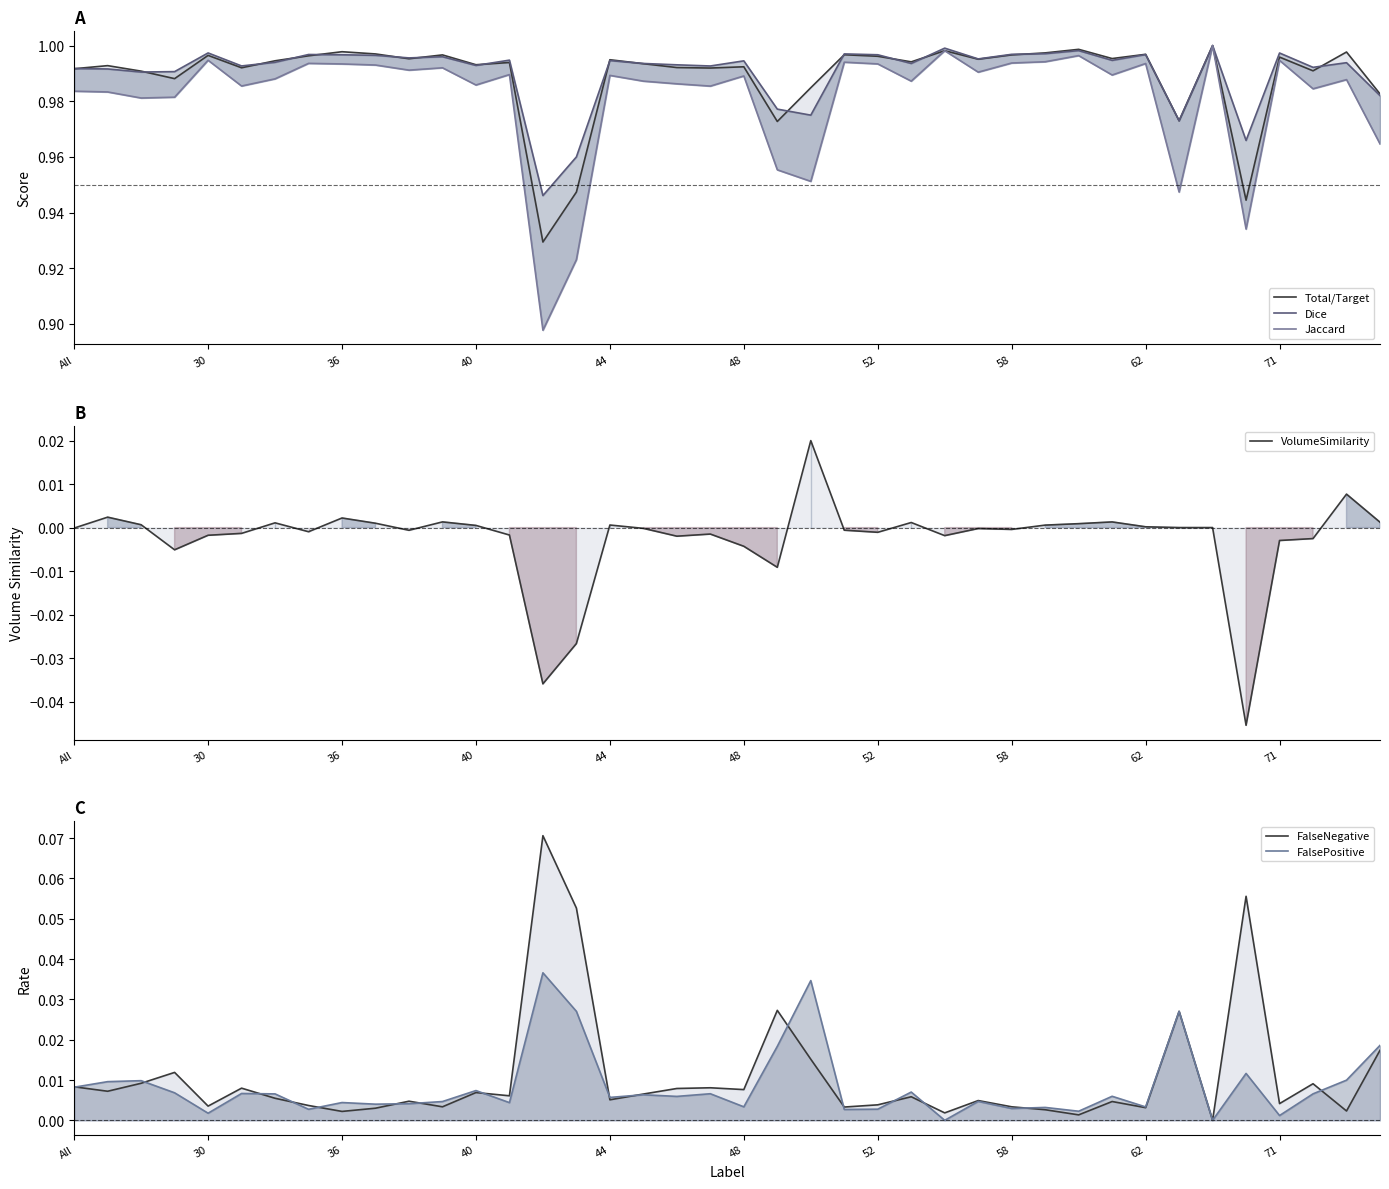

Which series has the widest spread of values?

Jaccard